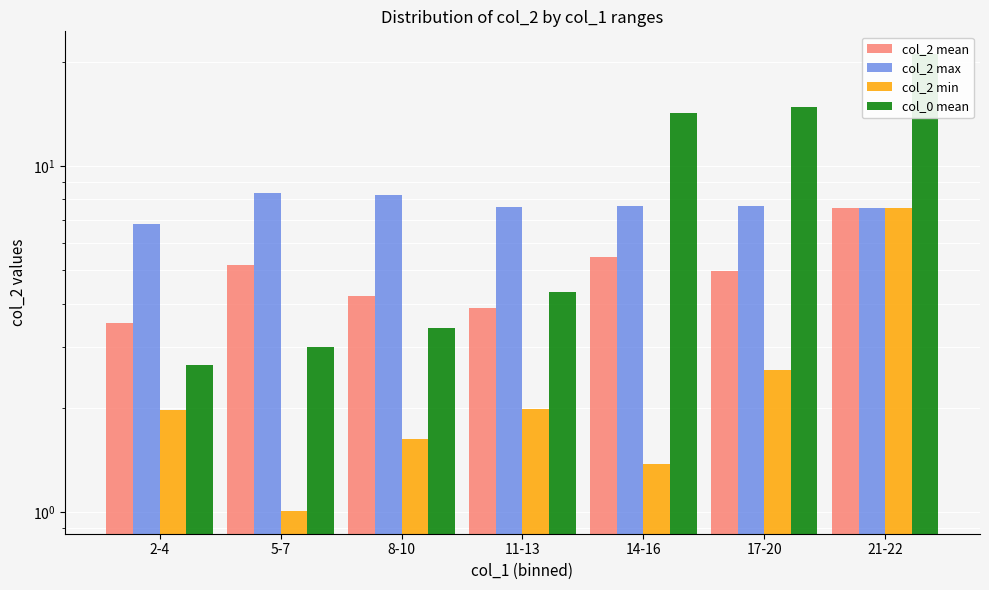

Is the value of col_0 mean at 14-16 greater than the value of col_2 mean at 11-13?

Yes